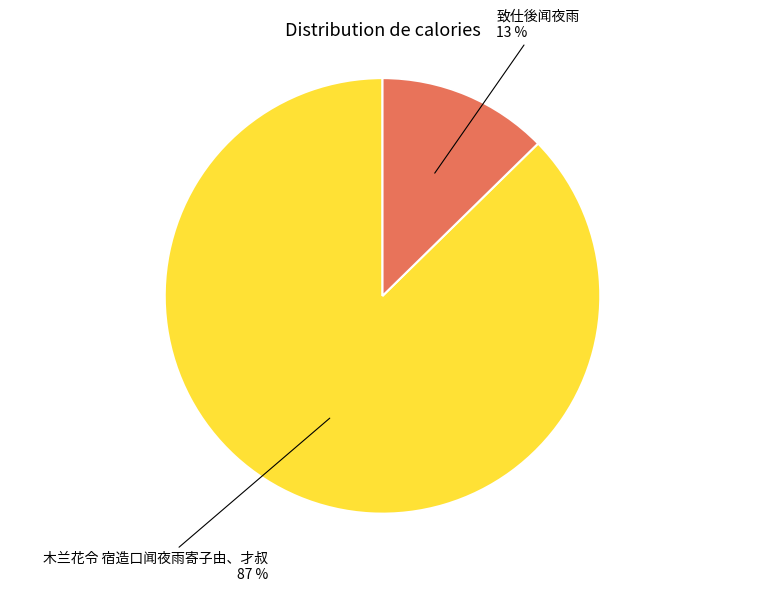

Do 木兰花令 宿造口闻夜雨寄子由、才叔 and 致仕後闻夜雨 together represent more than half of the pie?

Yes